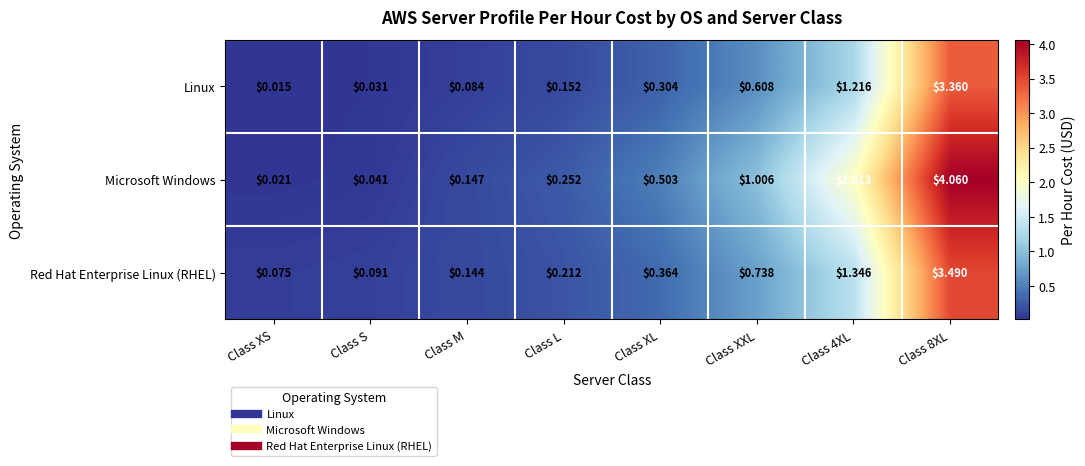

Rank the series by their average value, from lowest to highest.

Linux, Red Hat Enterprise Linux (RHEL), Microsoft Windows